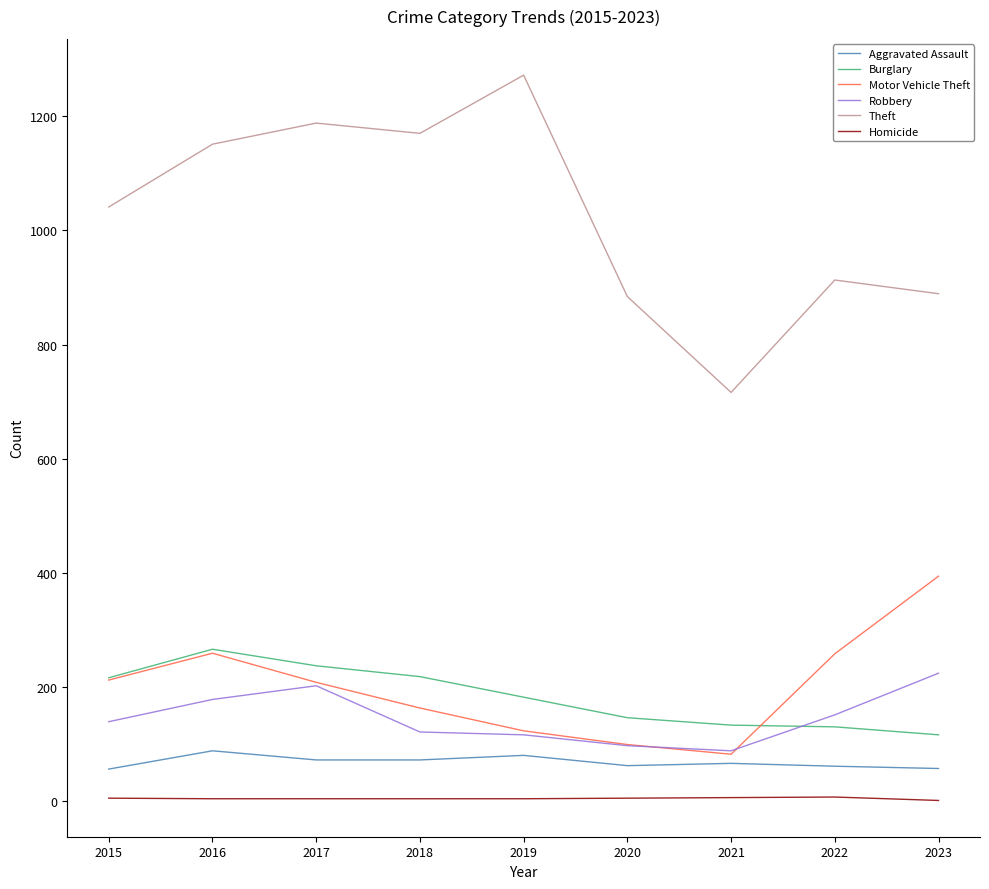

At how many categories does at least one series exceed 788?

8